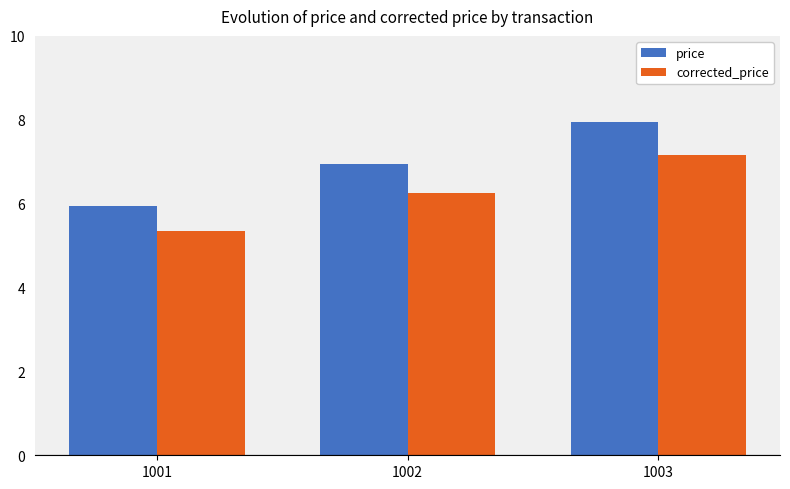

The price series shows 13.7 at 1003. True or false?

False